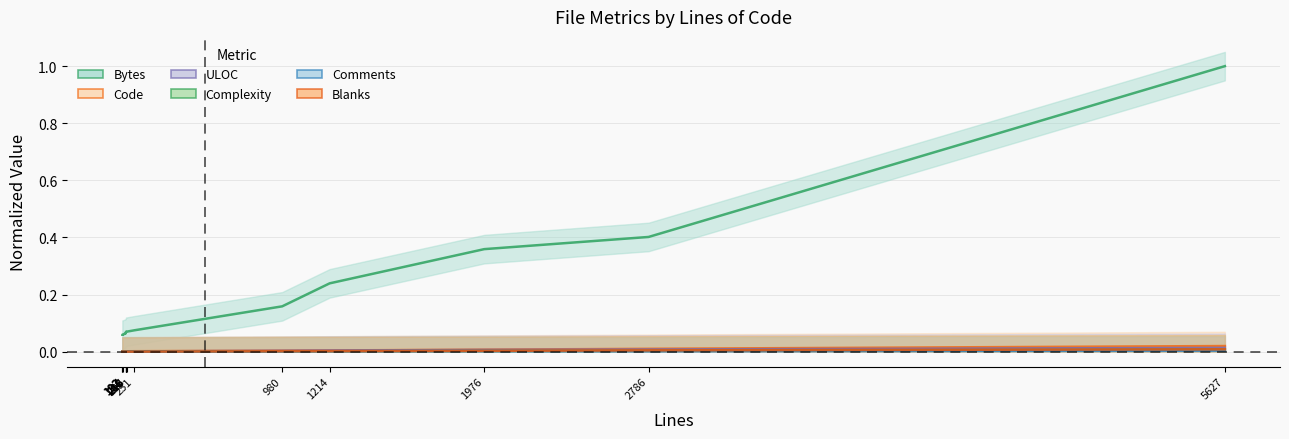

At which label does Comments reach its minimum?

192